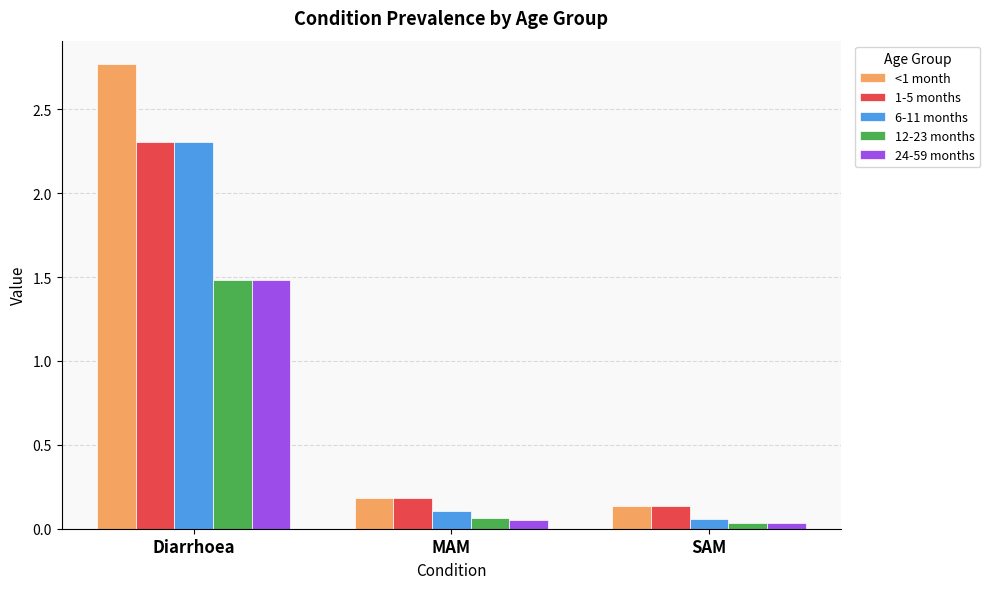

Which series has the widest spread of values?

<1 month